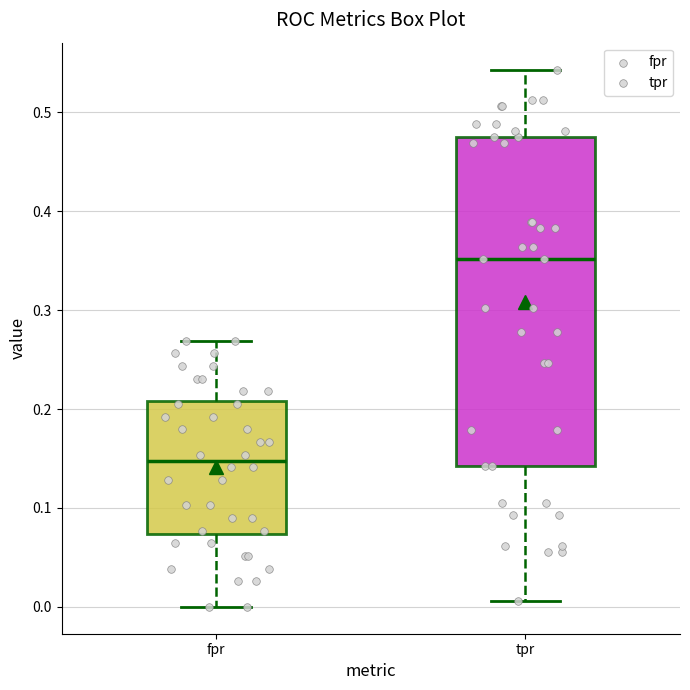

Where does the upper whisker of the box for fpr end on the y-axis? The values are not printed on the chart, so give them approximately, as read against the axis.

0.27